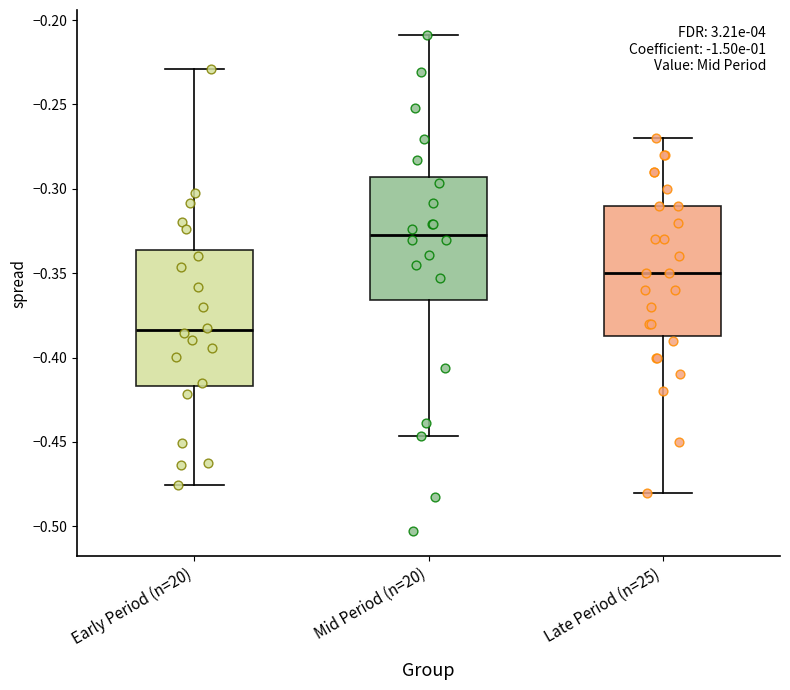

Reading left to right, read every box against the y-axis: the position of its median line, the range the box covers, and the ends of its whiskers. The values are not printed on the chart, so give them approximately, as read against the axis.

Early Period (n=20): median -0.385, box -0.415 to -0.335, whiskers -0.475 to -0.230
Mid Period (n=20): median -0.325, box -0.365 to -0.295, whiskers -0.445 to -0.210
Late Period (n=25): median -0.350, box -0.385 to -0.310, whiskers -0.480 to -0.270